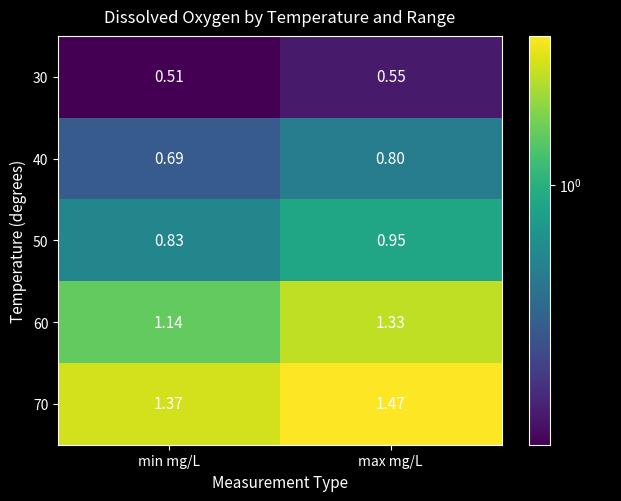

Rank the categories by 40 value from highest to lowest.

max mg/L, min mg/L